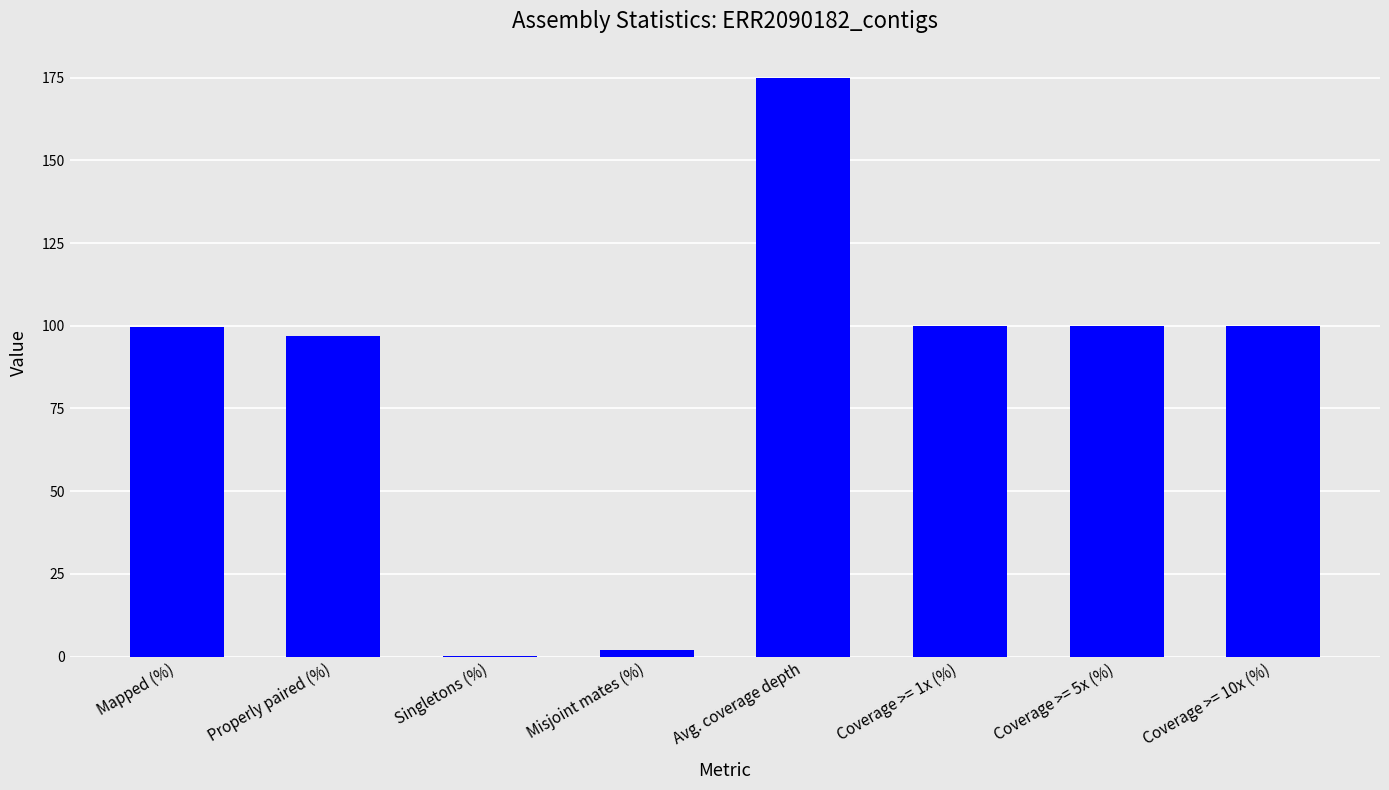

True or false: the data shows 100.0 at Coverage >= 10x (%).

True